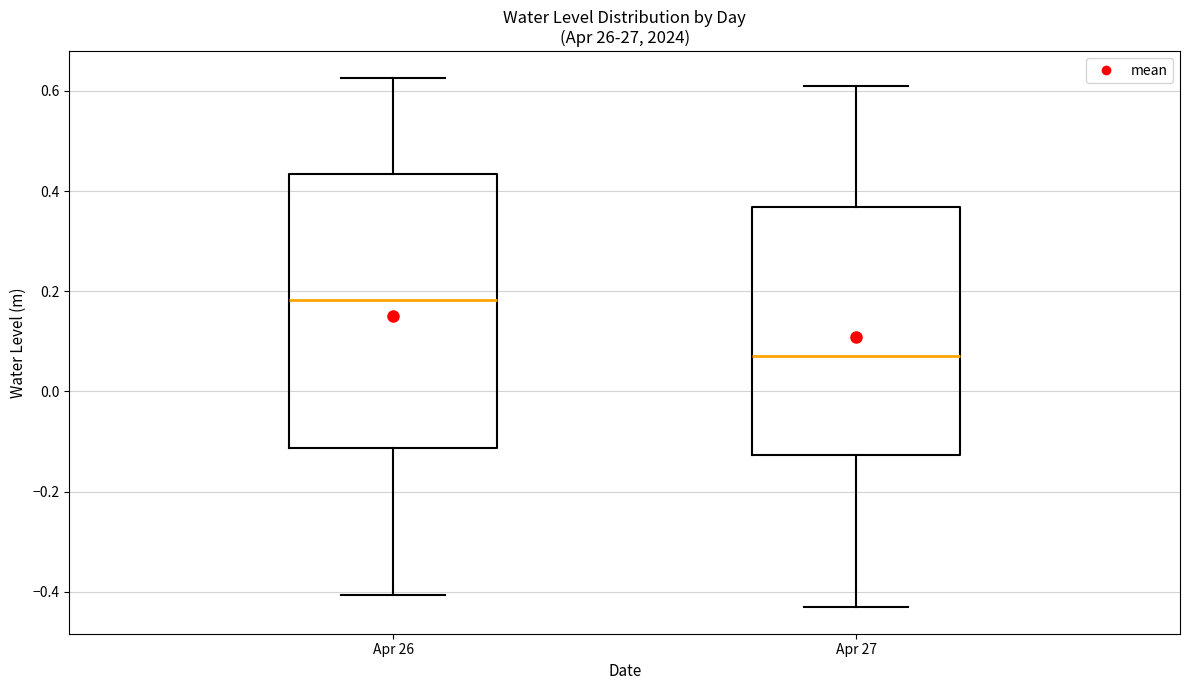

Comparing the boxes themselves (not the whiskers), which one is the tallest?

Apr 26